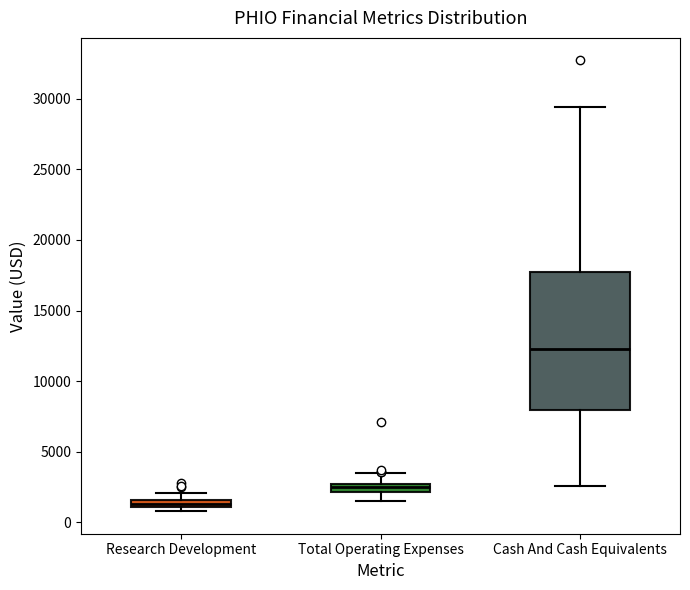

Where does the upper whisker of the box for Cash And Cash Equivalents end on the y-axis? The values are not printed on the chart, so give them approximately, as read against the axis.

29500